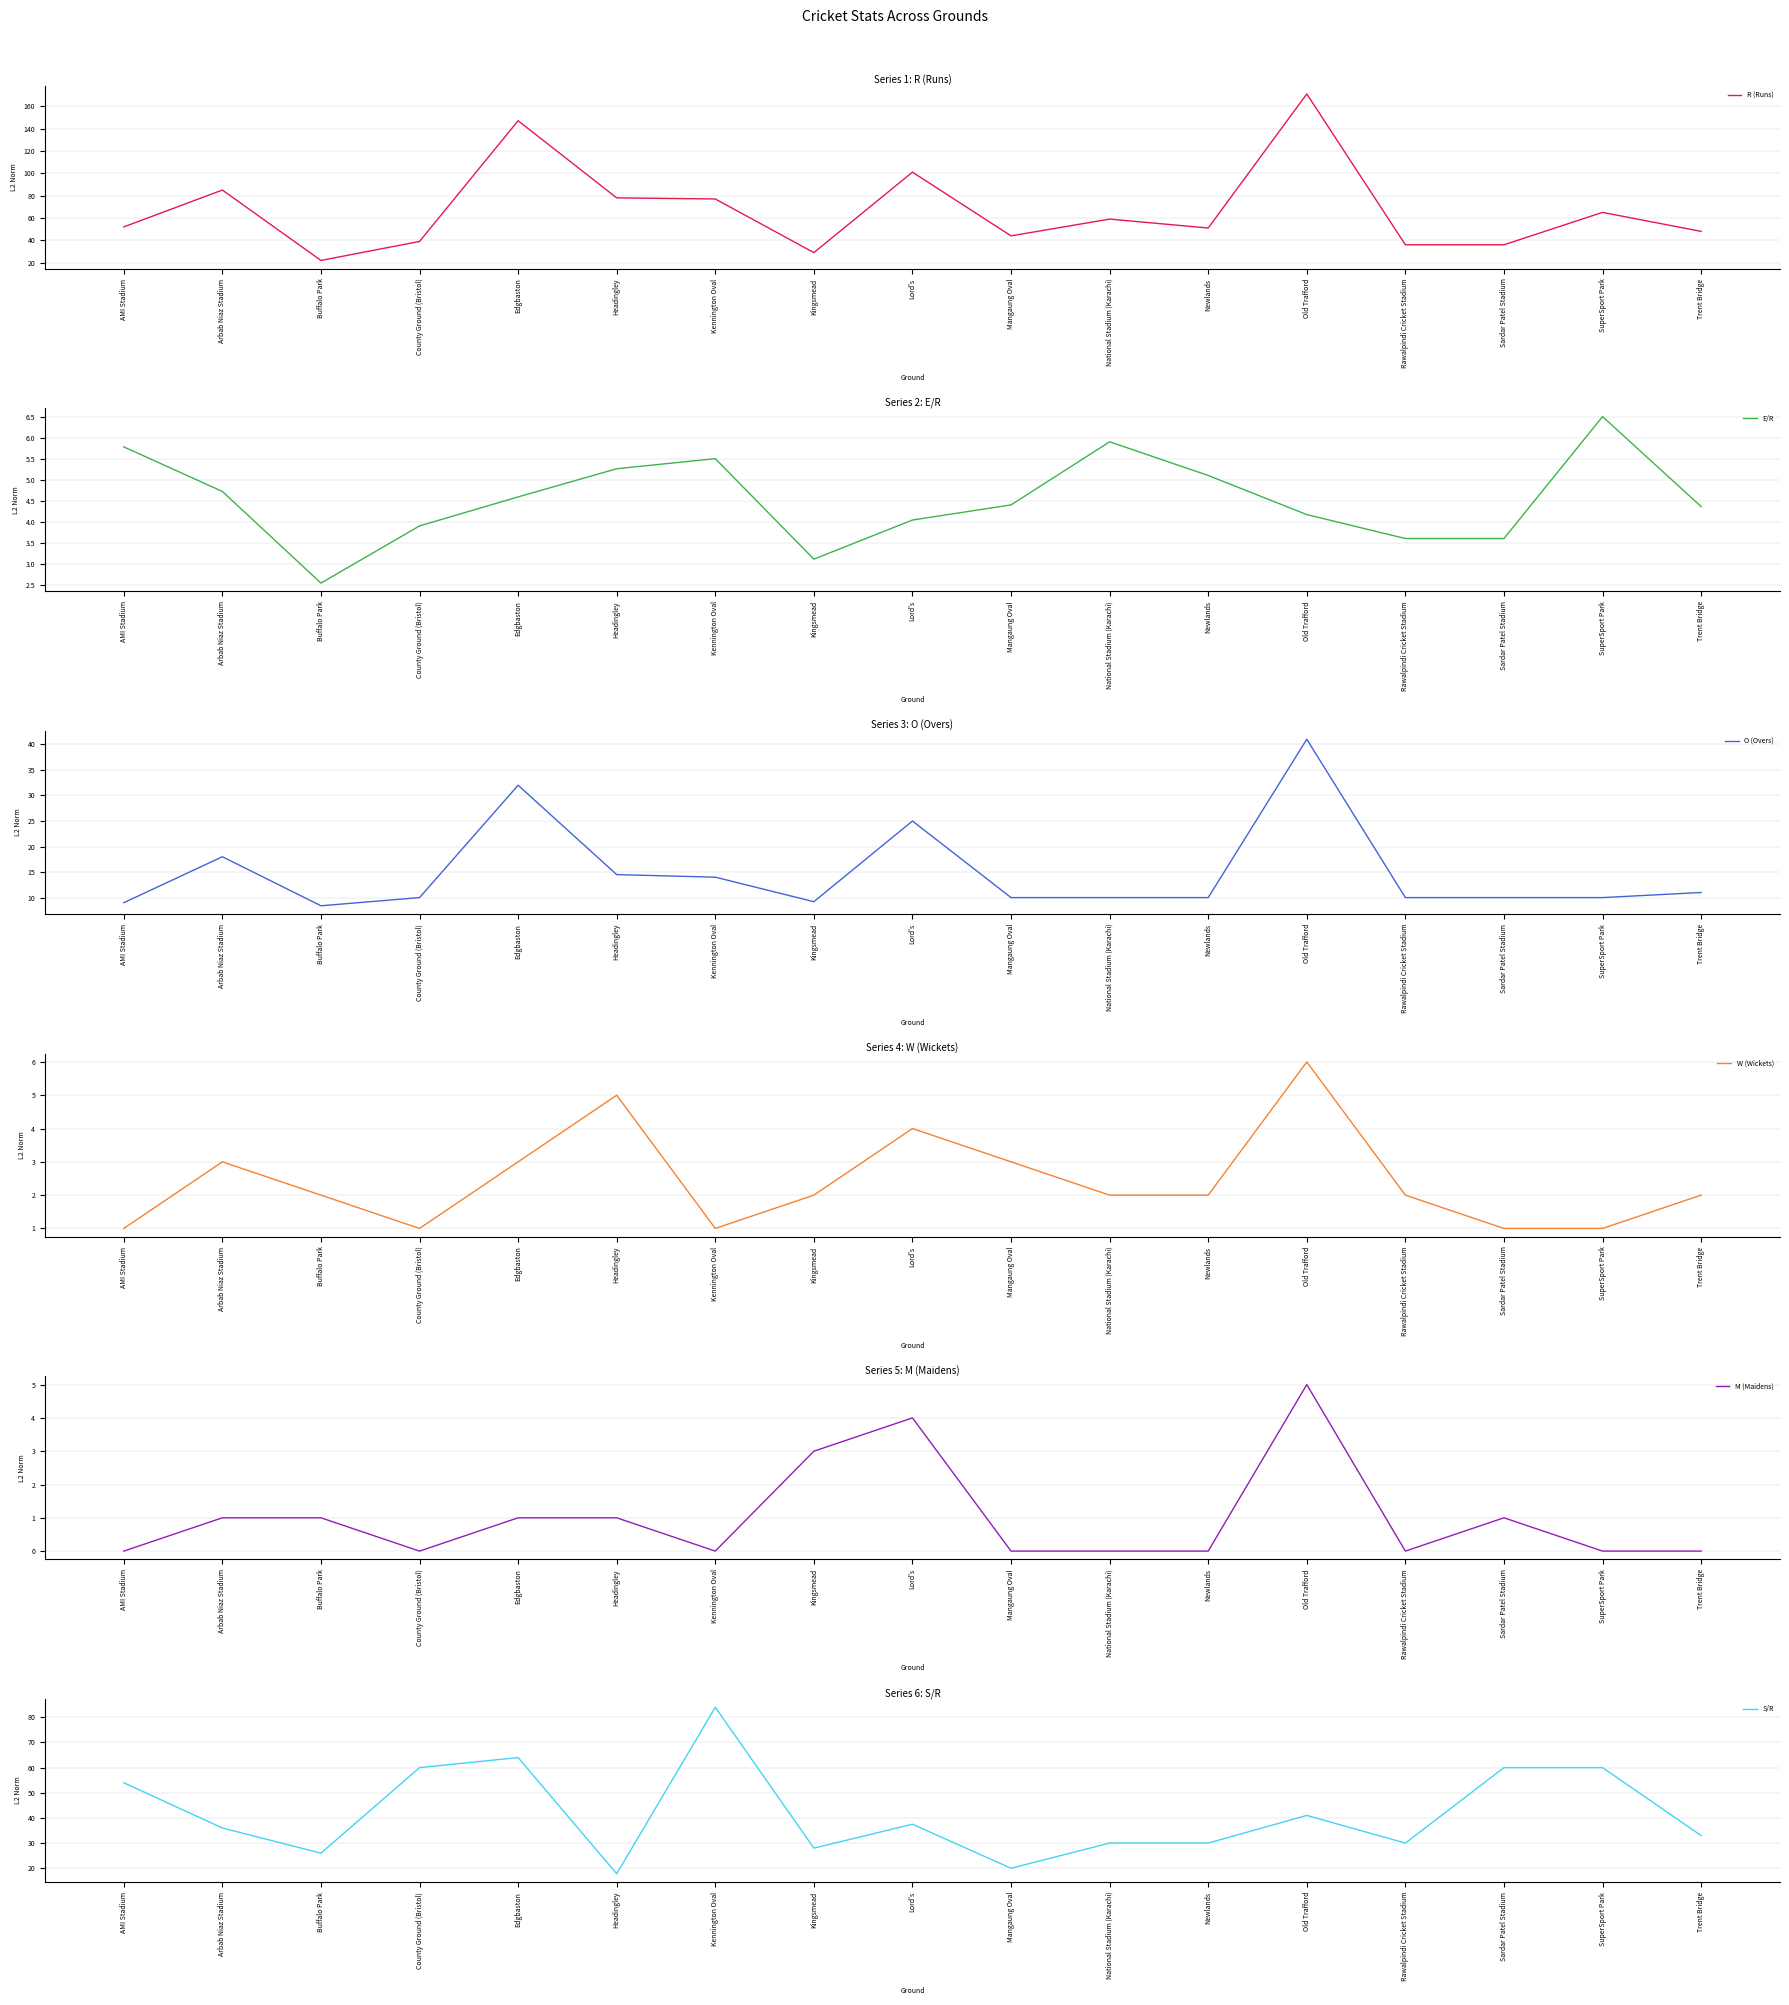

True or false: R (Runs) and O (Overs) intersect in this chart.

False